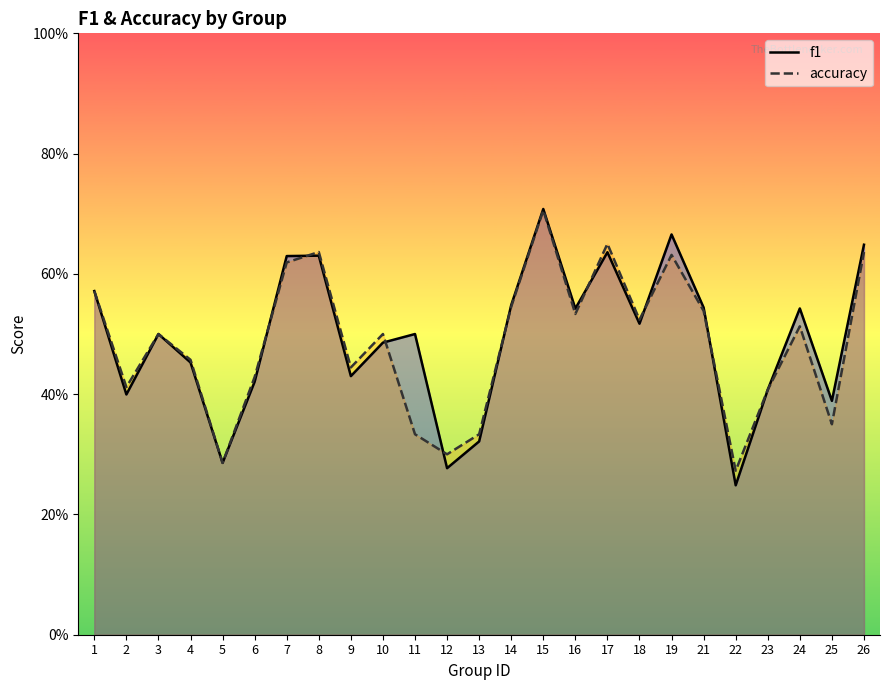

True or false: f1 has a value of 0.2 at 23.

False